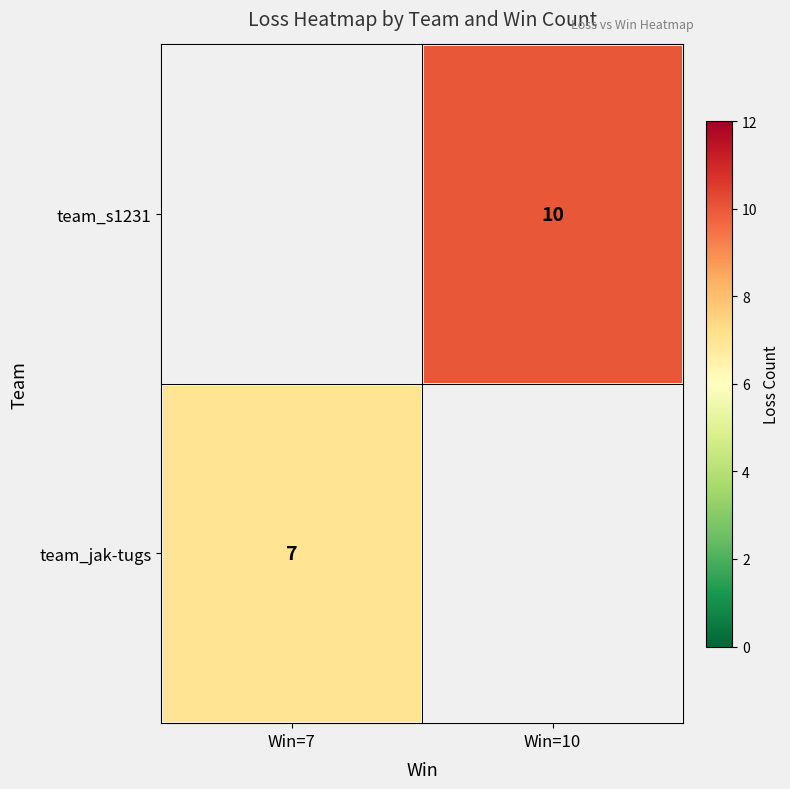

How many categories are shown in the chart?

2